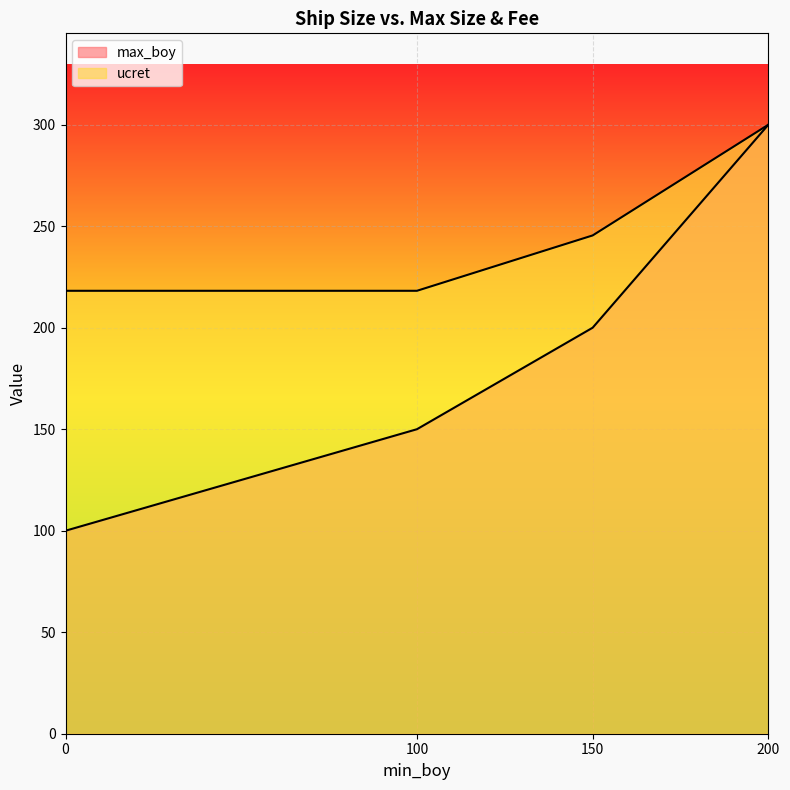

At 200, list the series in order from largest to smallest.

max_boy, ucret